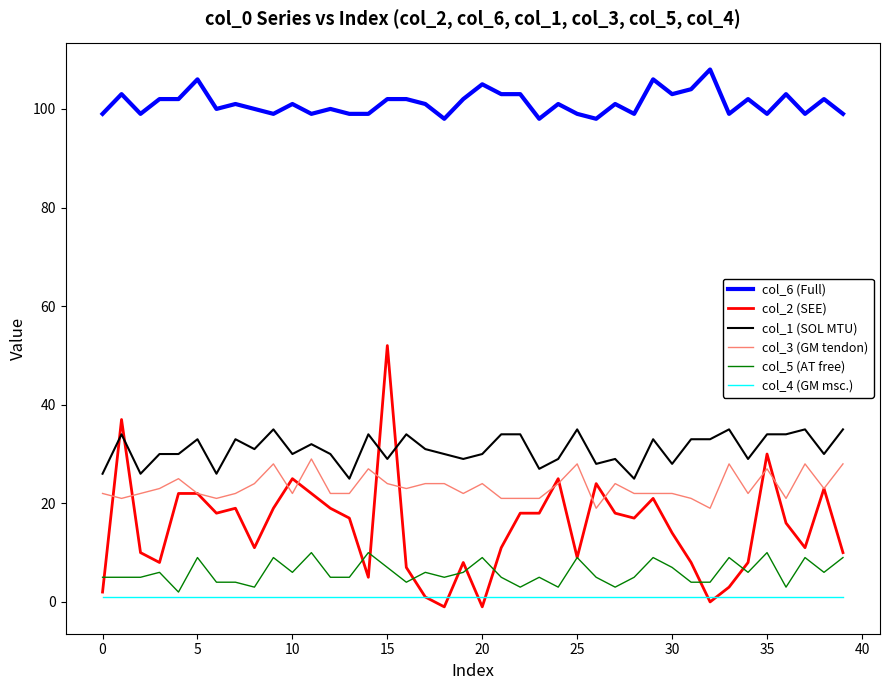

Rank the series by their maximum value, from highest to lowest.

col_6 (Full), col_2 (SEE), col_1 (SOL MTU), col_3 (GM tendon), col_5 (AT free), col_4 (GM msc.)